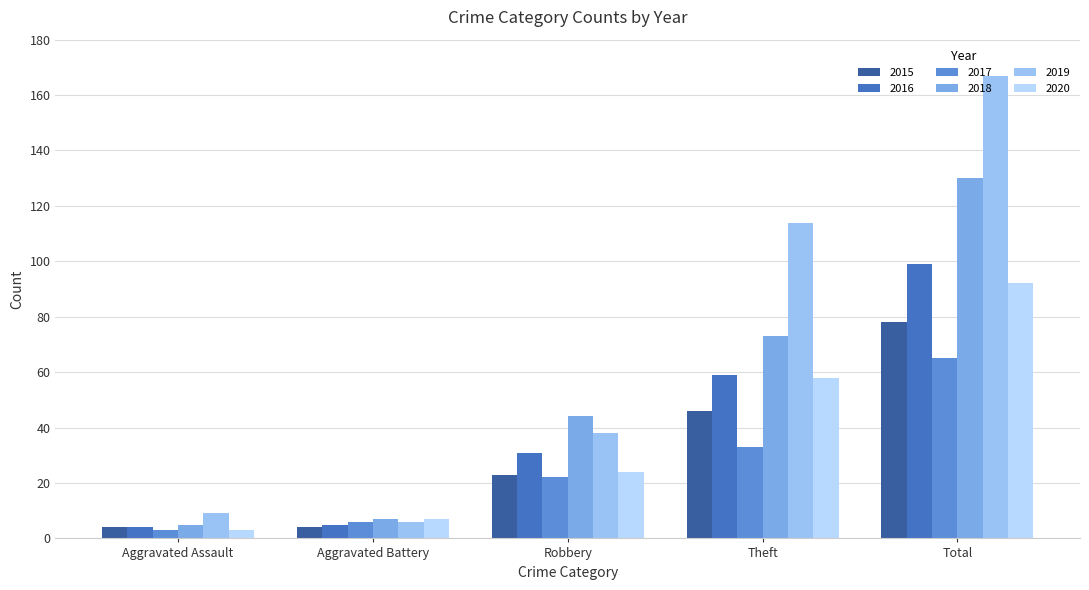

Are the bars grouped side by side (vs. stacked)?

Yes